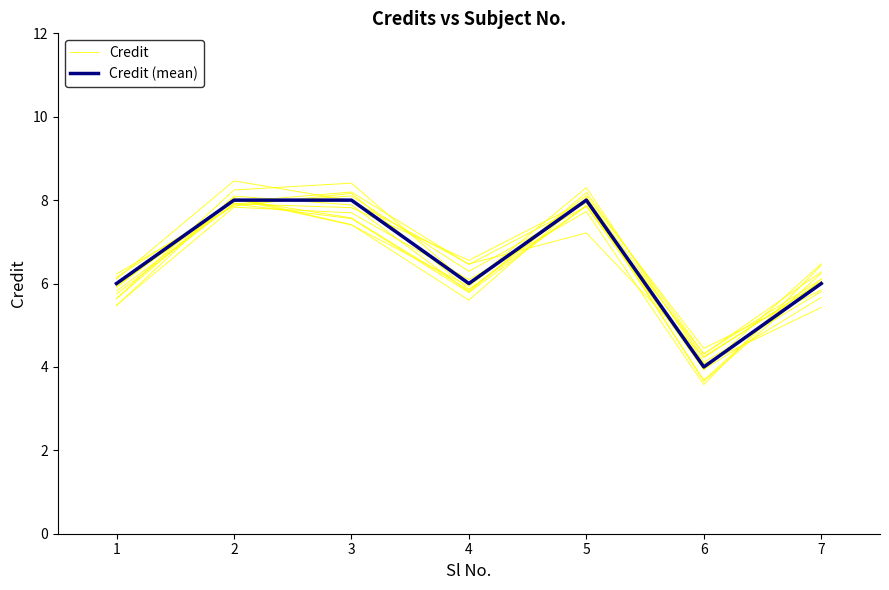

What is the value of the Credit point at the 3rd from the left?

8.2